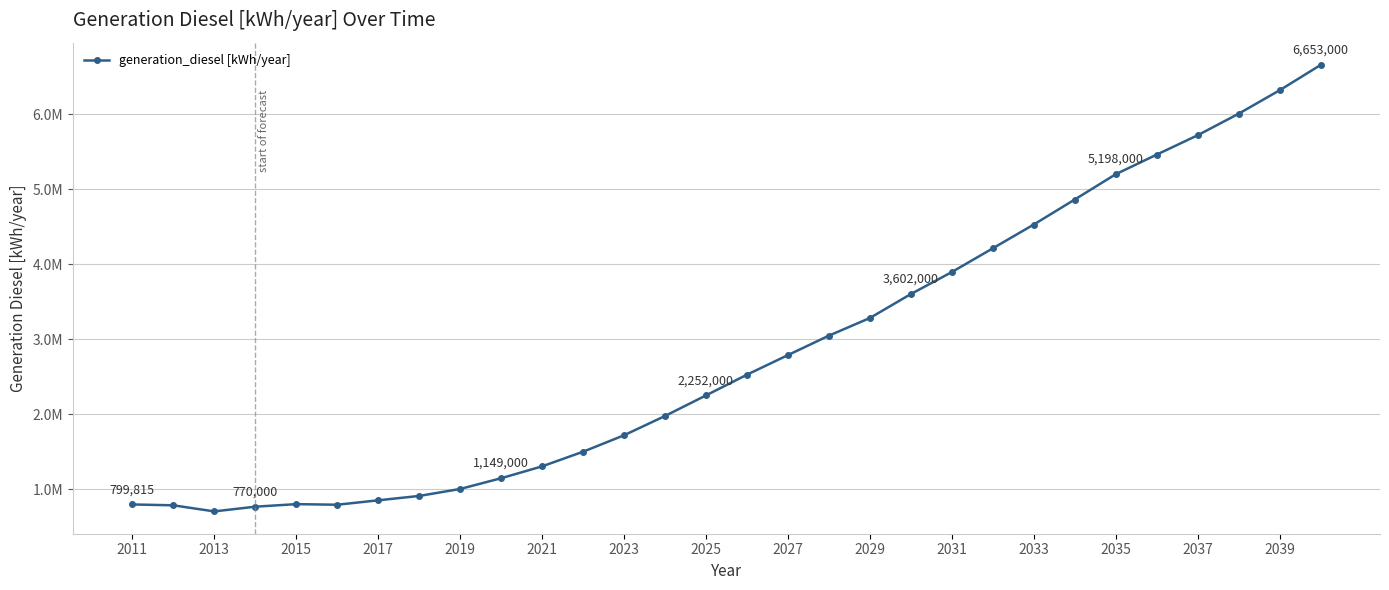

Does the chart have visible grid lines?

Yes